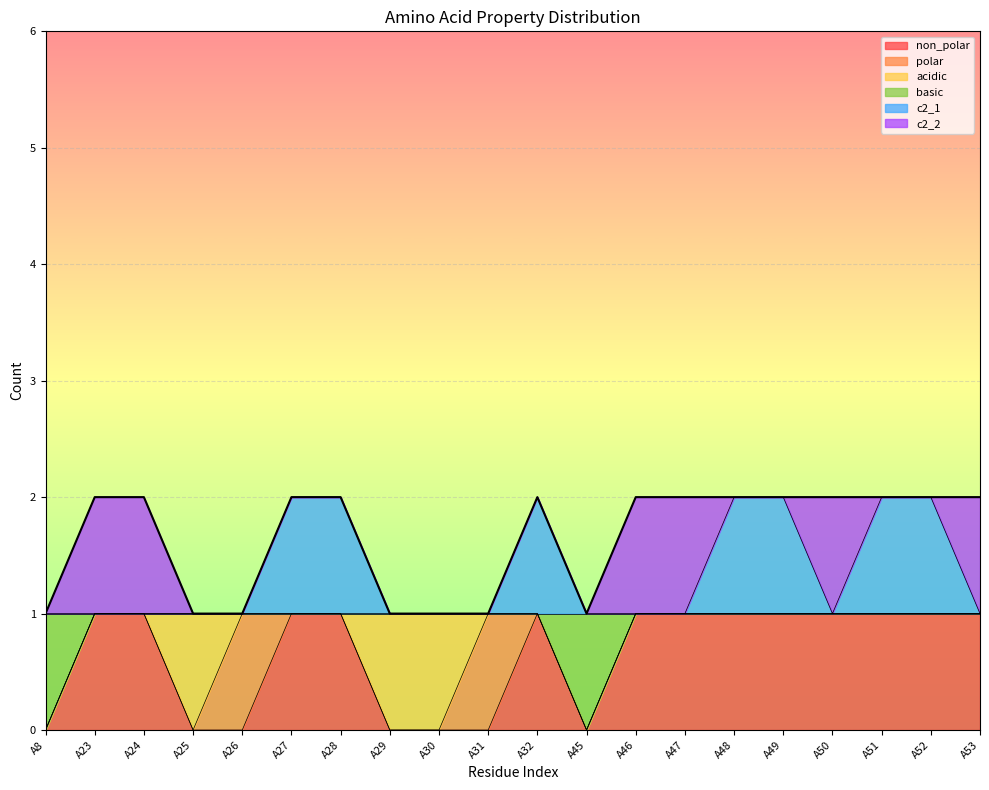

Where is non_polar nearest to the value 0?

A8